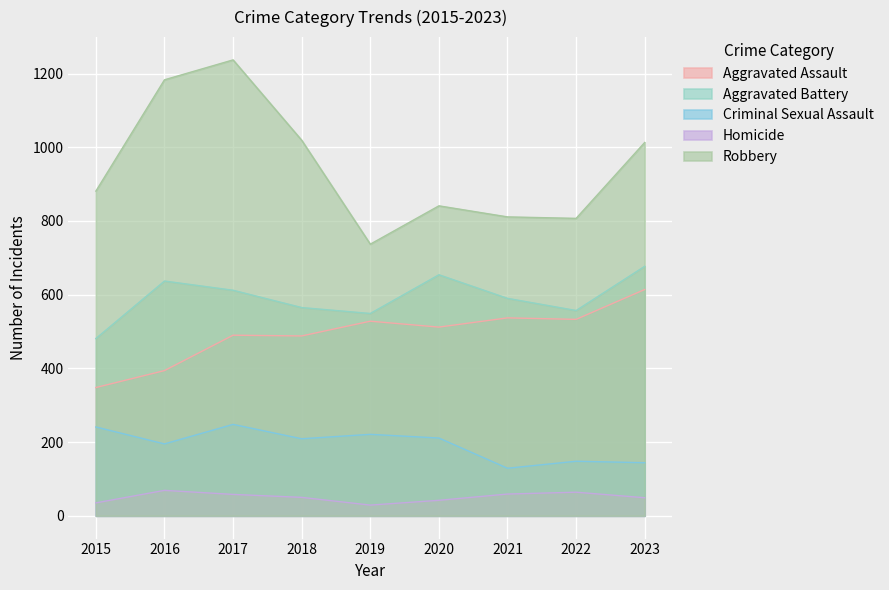

What are all the series names shown in the legend?

Aggravated Assault, Aggravated Battery, Criminal Sexual Assault, Homicide, Robbery